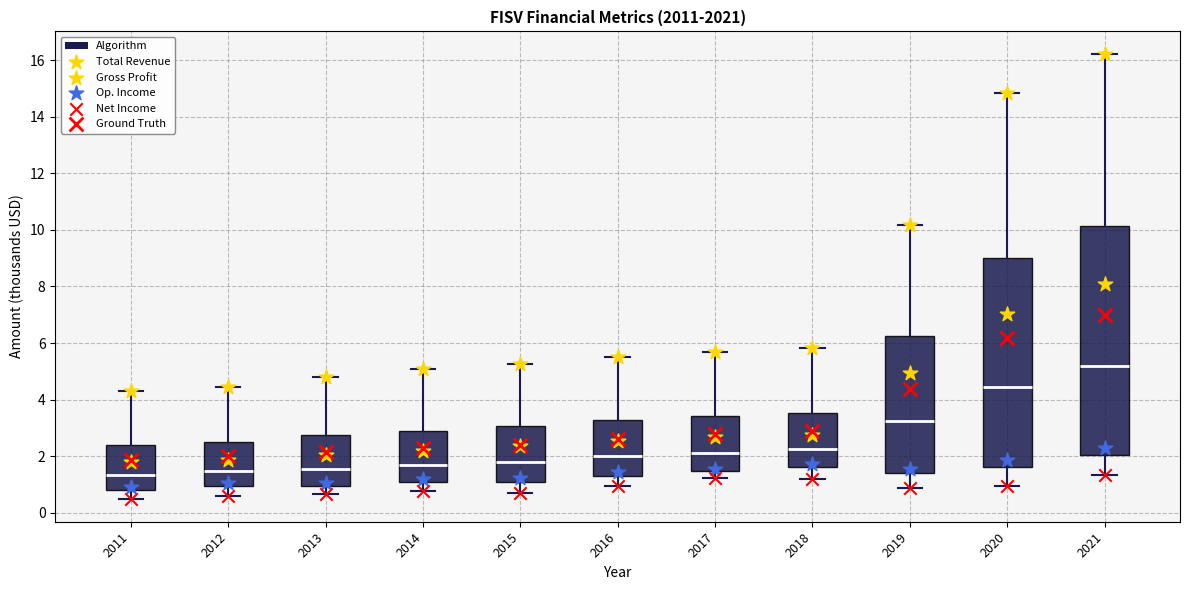

Where is the lower edge of the box at x = 2012 on the y-axis? The values are not printed on the chart, so give them approximately, as read against the axis.

1.0